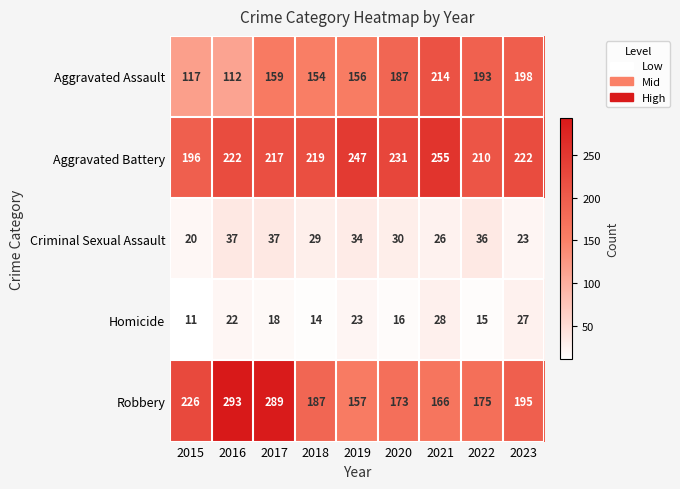

Which series changed the most between 2020 and 2023?

Robbery